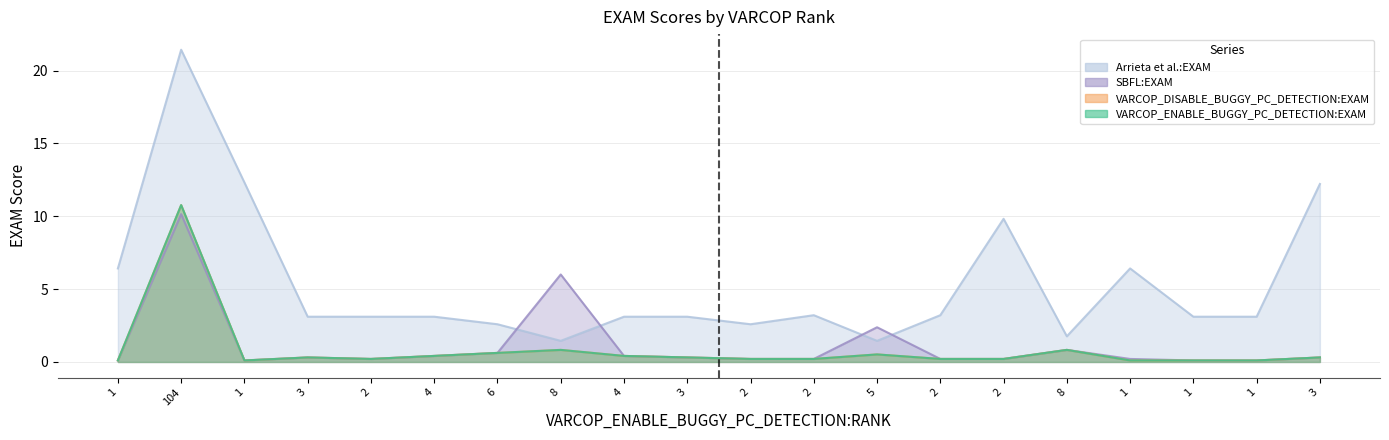

What is the label of the 17th point from the left?

1